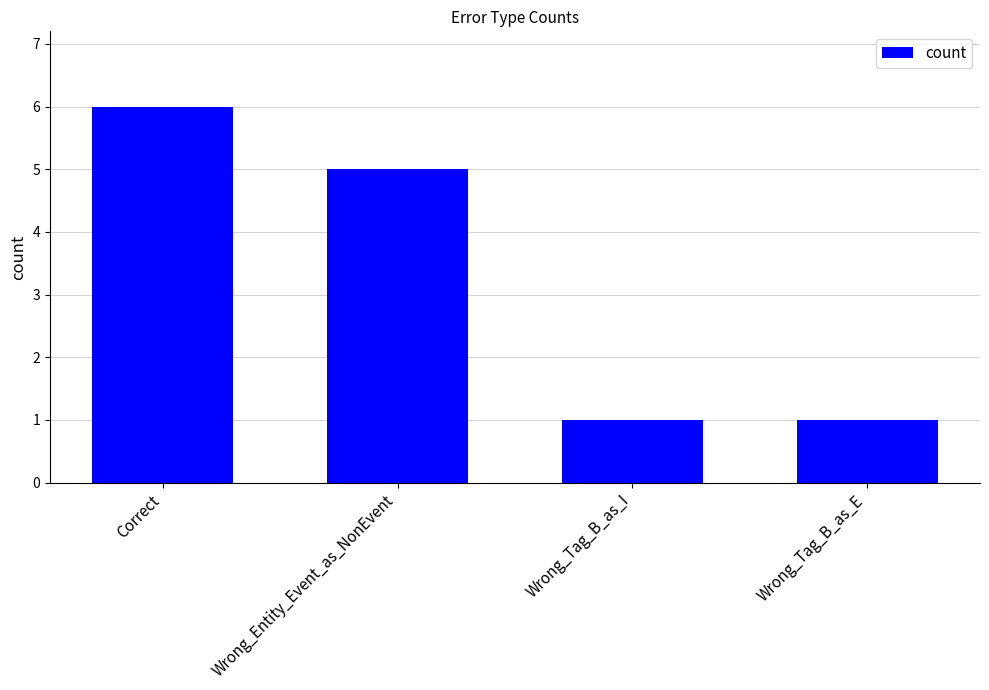

How many data points are less than 5?

2